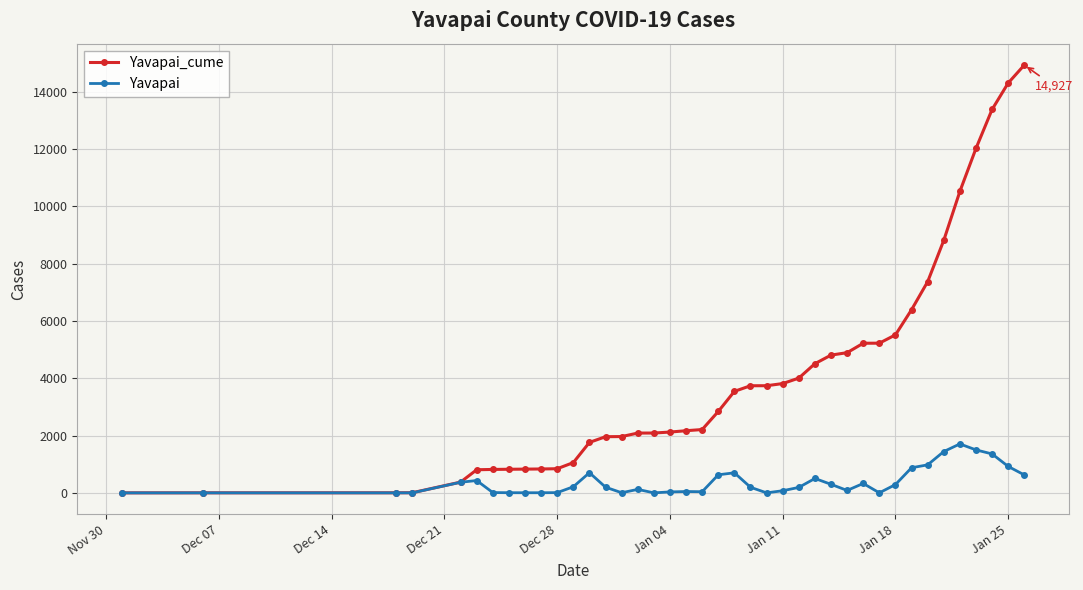

Which series has the largest range (max minus min)?

Yavapai_cume